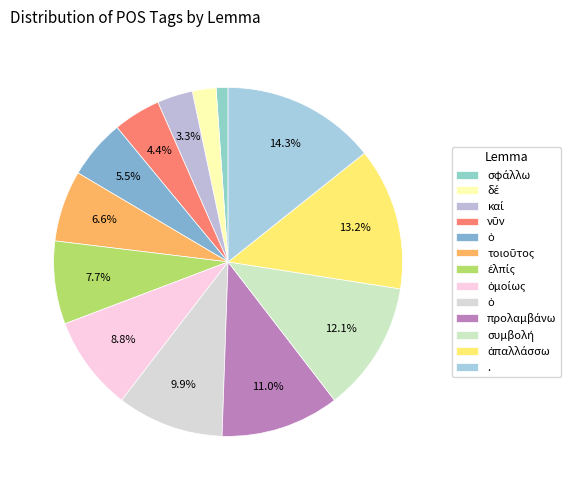

Is there any slice that represents more than half of the pie?

No